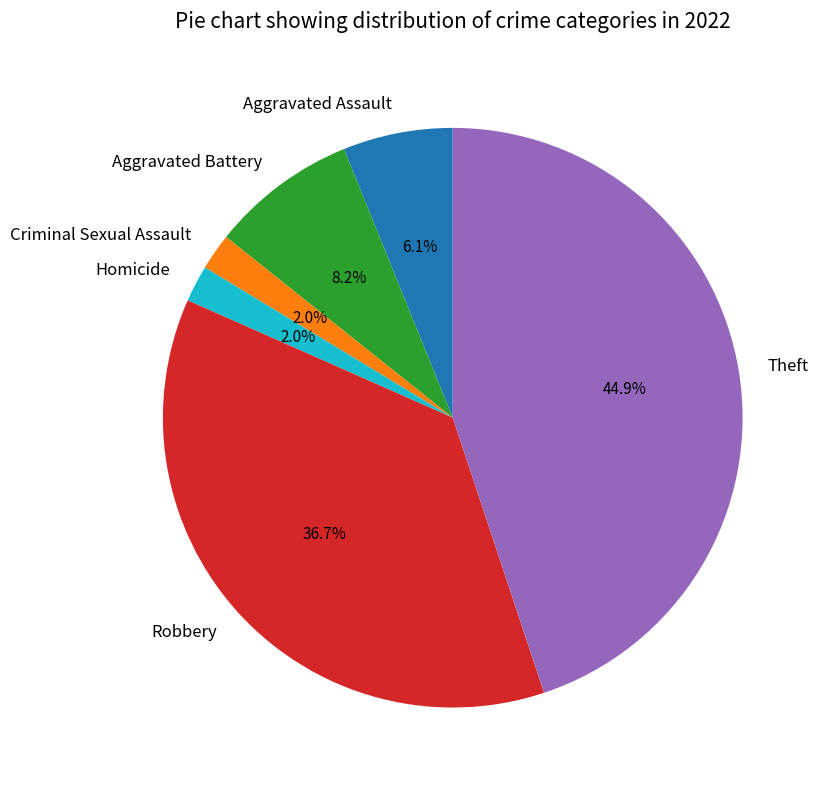

To the nearest percent, what portion does Aggravated Battery represent?

8%